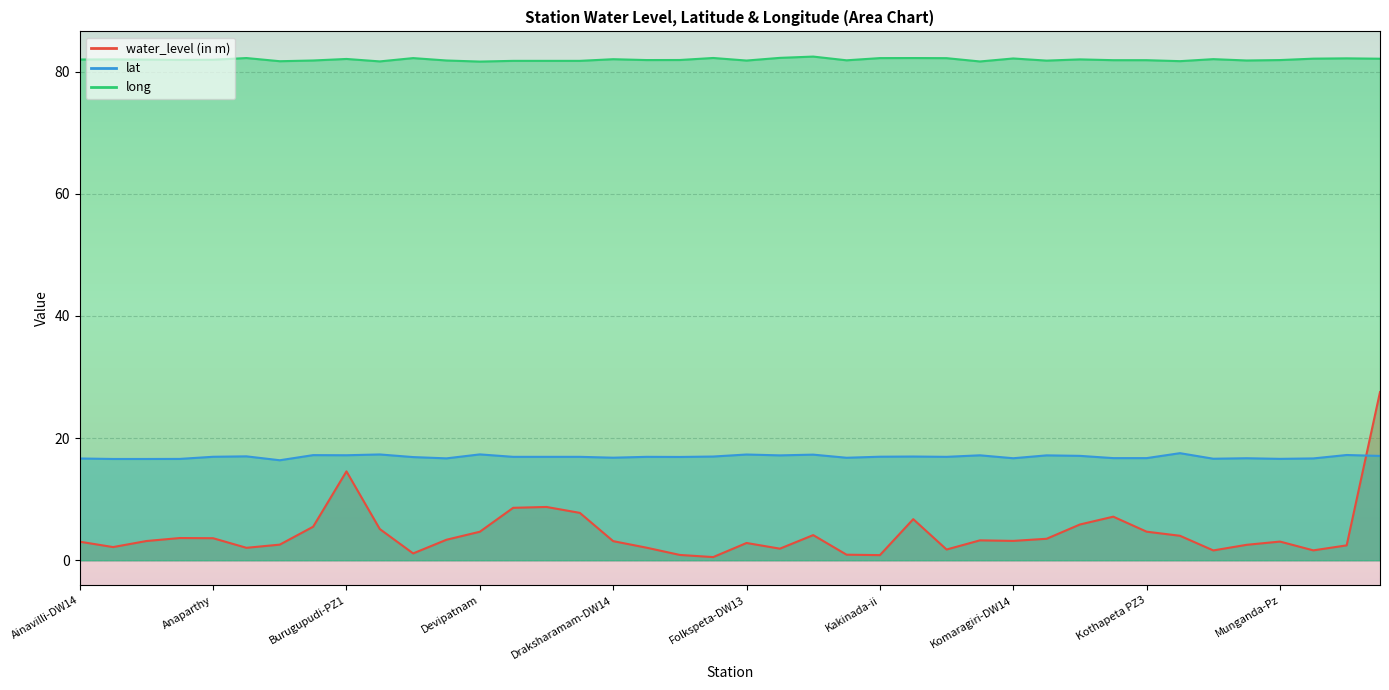

Count the number of data series in this chart.

3